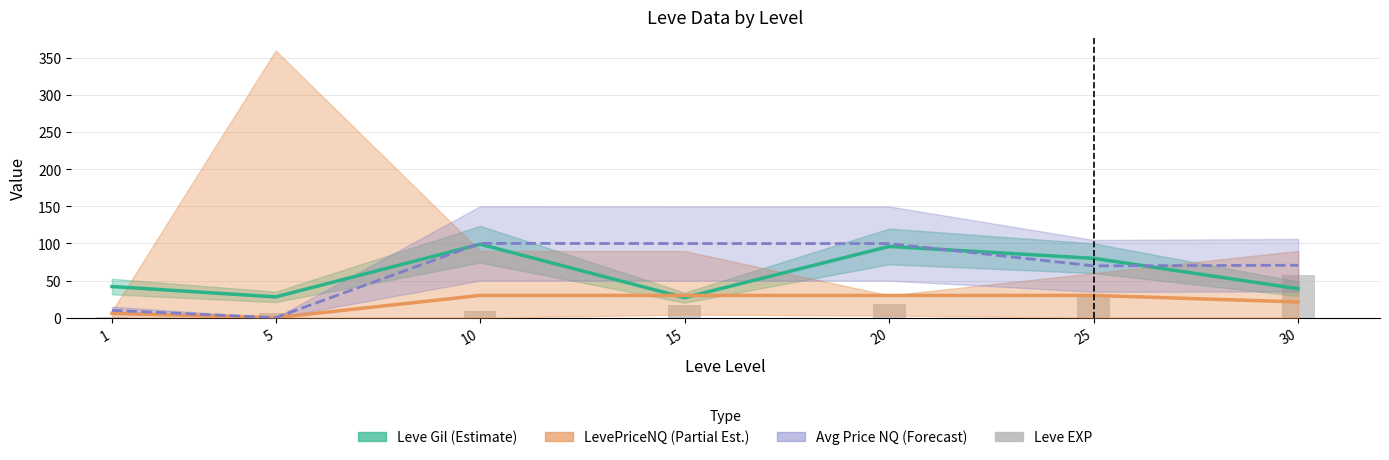

Where does the data first go above 17?

20